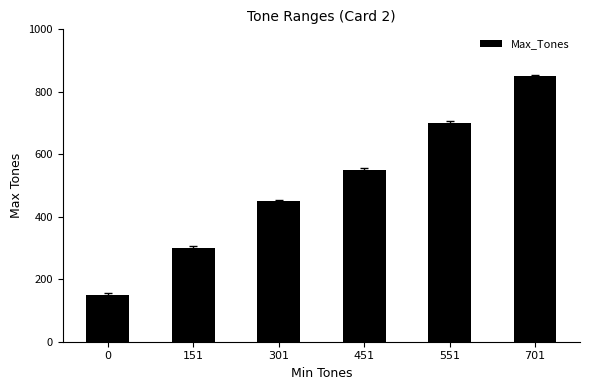

The value at 151 is 201. True or false?

False